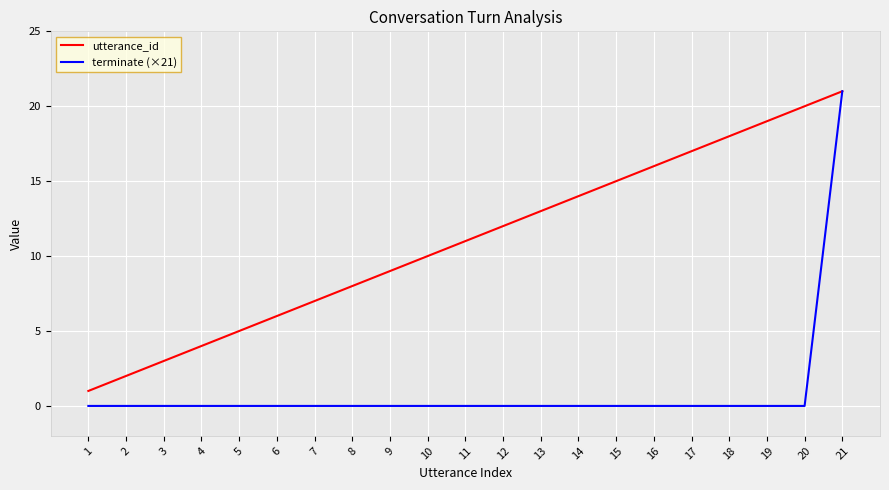

True or false: utterance_id has a value of 4 at 18.

False